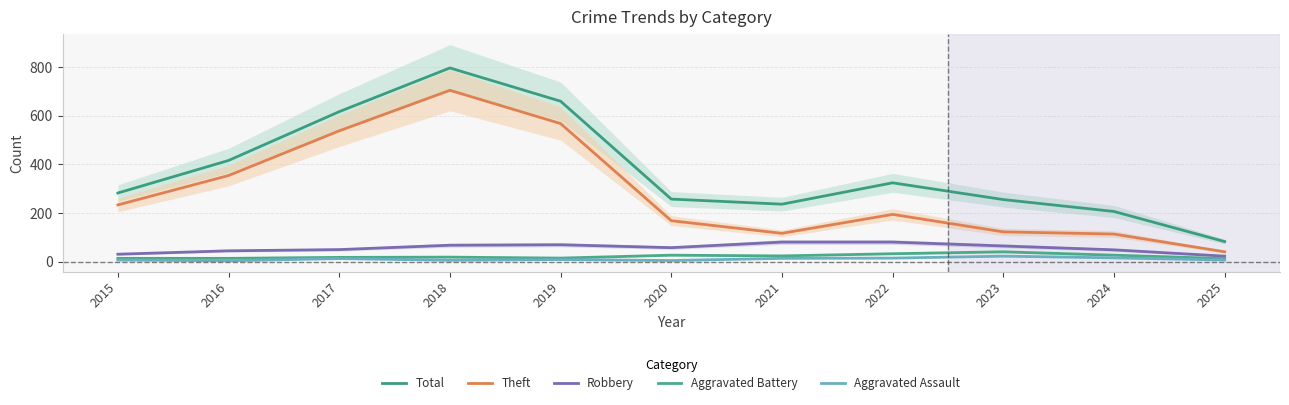

Where does the Robbery series first go above 57?

2018